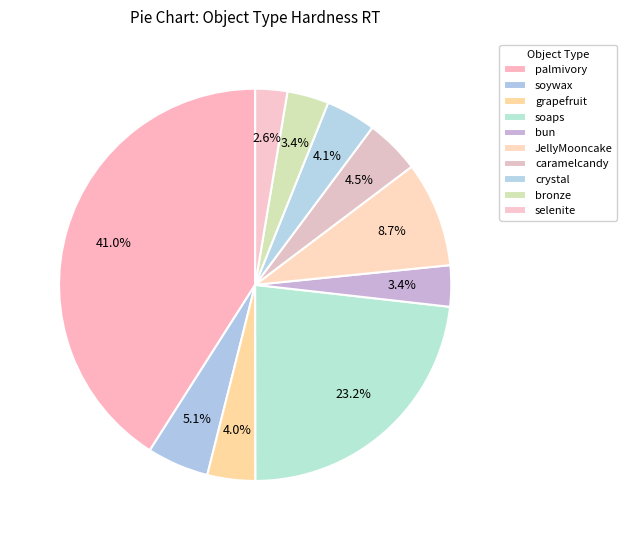

What is the ratio of the value at crystal to the value at JellyMooncake?

0.5